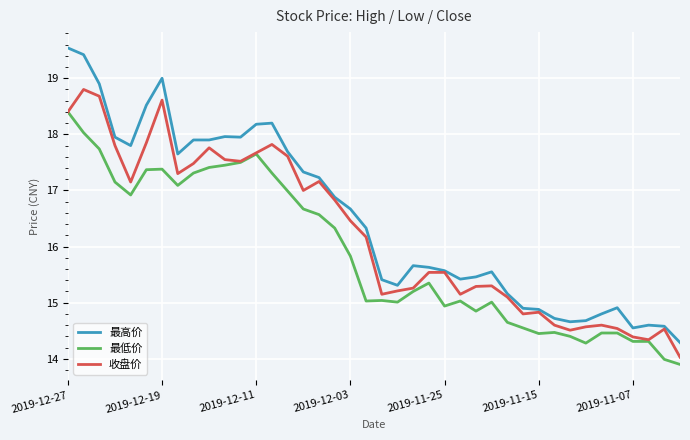

True or false: 最低价 and 最高价 cross at least once.

False